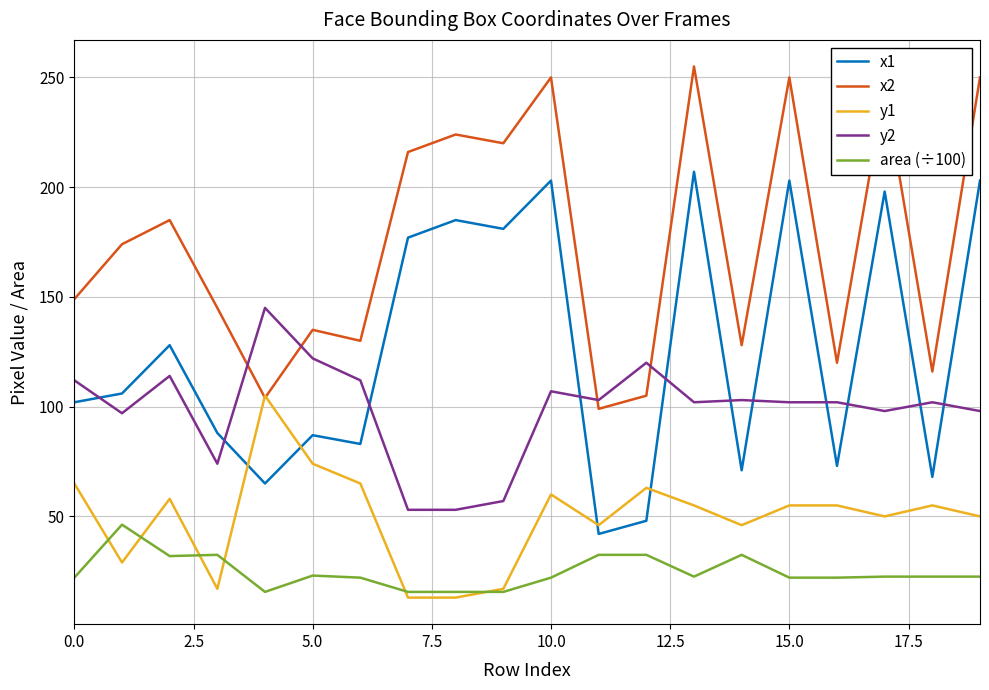

True or false: y2 has more than 2 points higher than both neighbors.

True